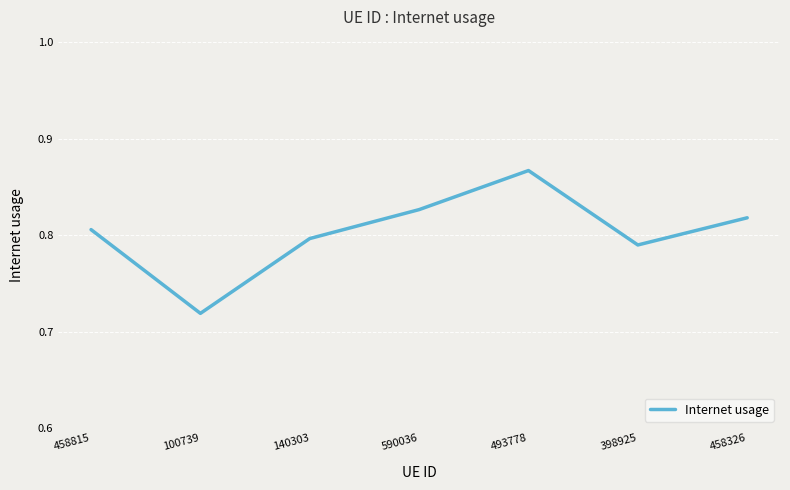

The chart shows a value of 0.4 at 590036. True or false?

False